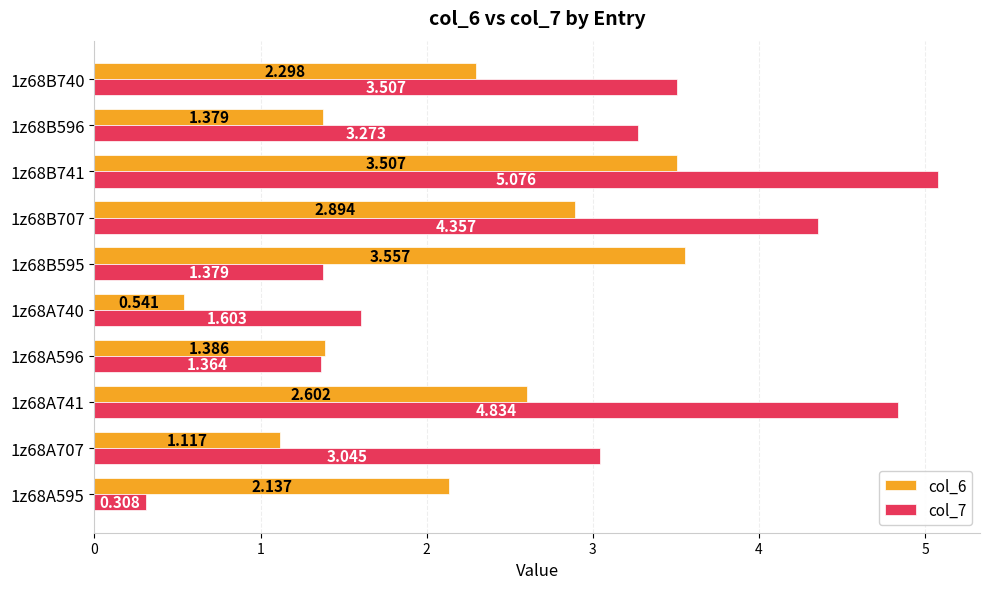

Is the value of col_6 at 1z68B707 greater than the value of col_7 at 1z68B741?

No